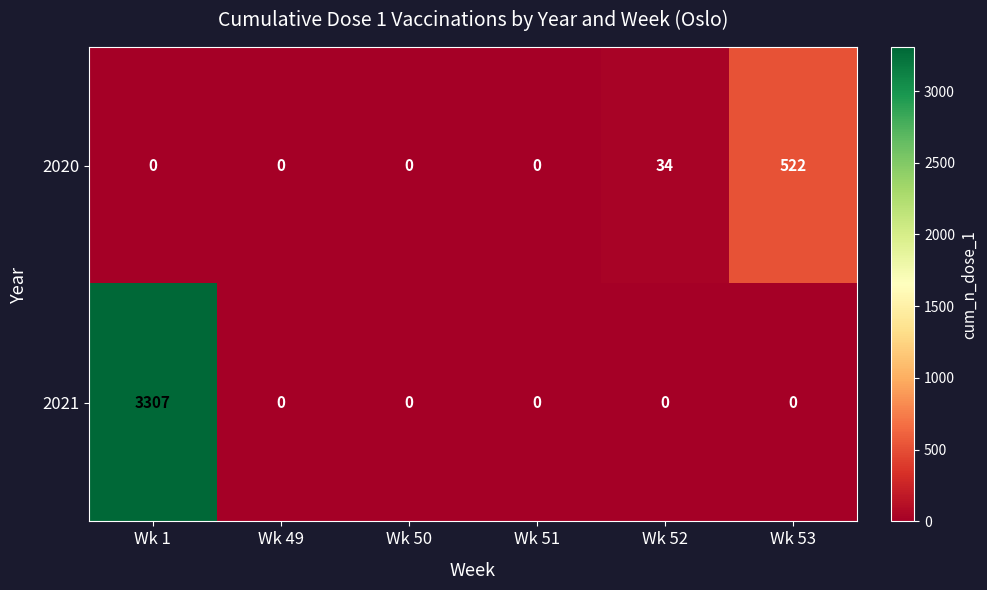

Which category has the highest value across all series?

Wk 1